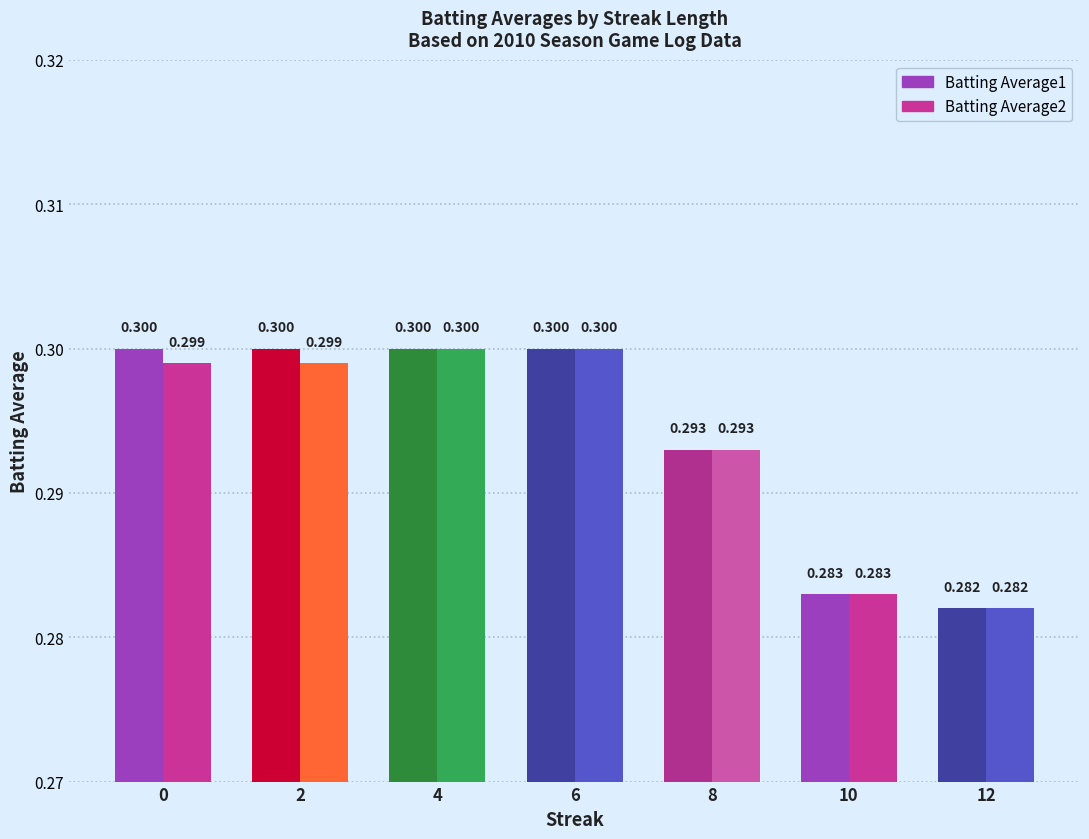

Which series has the largest range (max minus min)?

Batting Average1